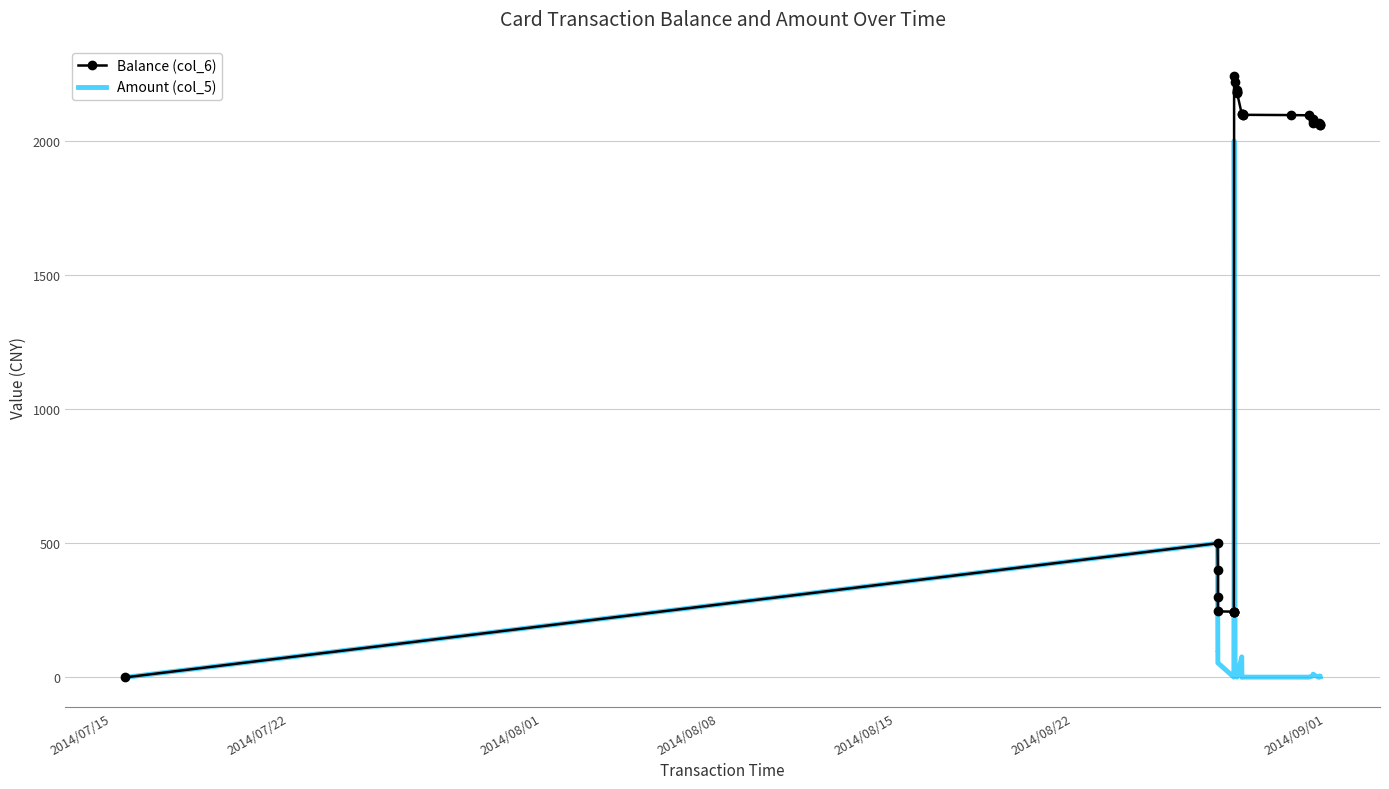

Which series has the largest range (max minus min)?

Balance (col_6)